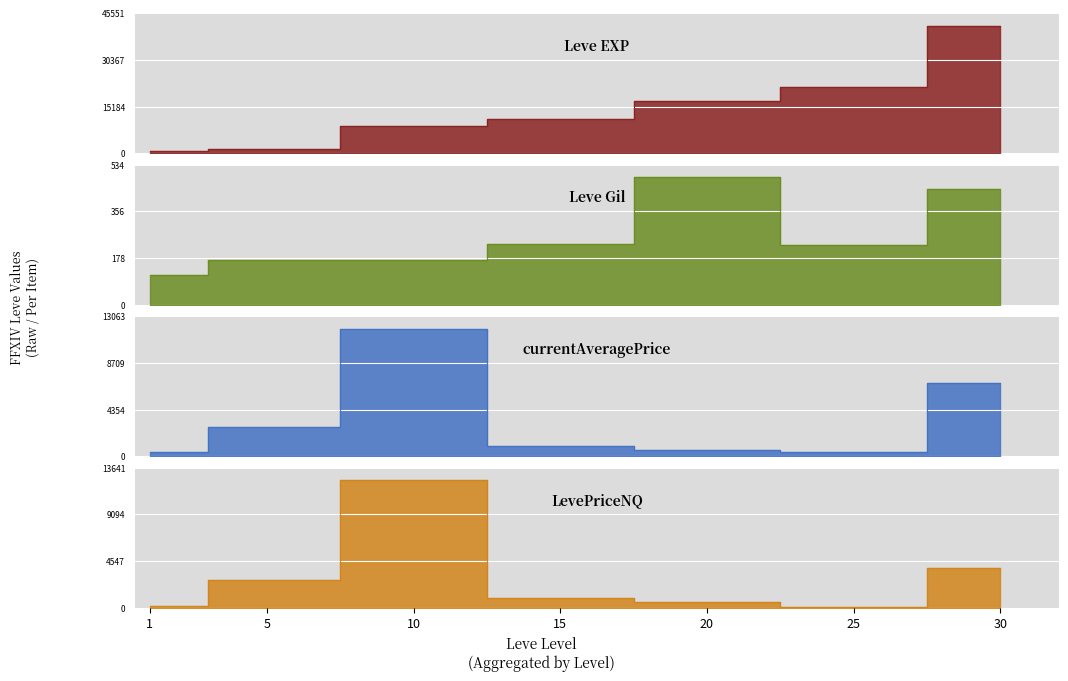

What is the difference between the second highest and second lowest values in the Leve EXP series?

20230.0